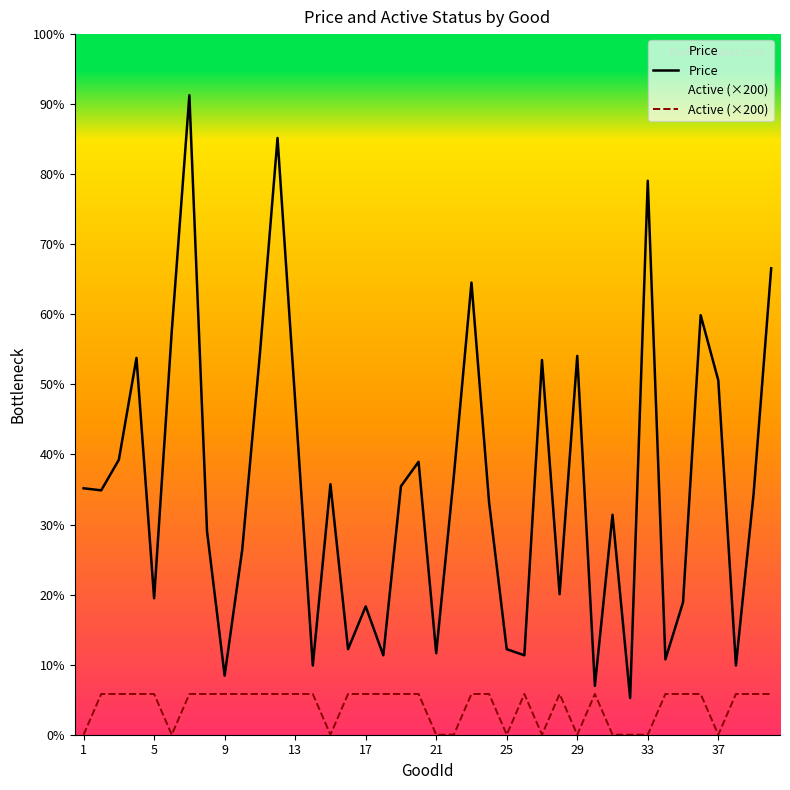

Does the chart display data point markers on the line(s)?

No